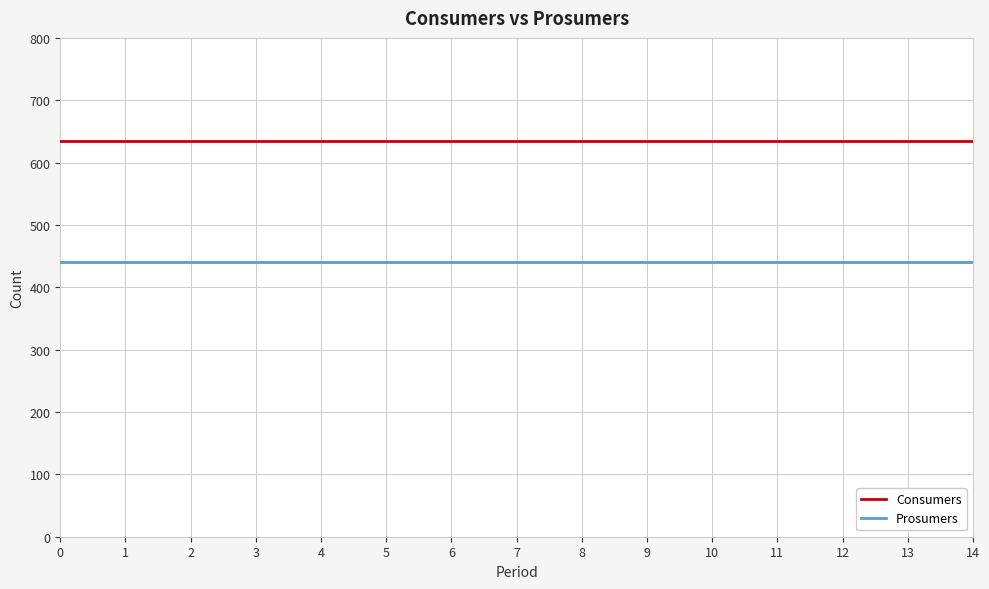

Is the value of Prosumers at 9 greater than the value of Consumers at 2?

No